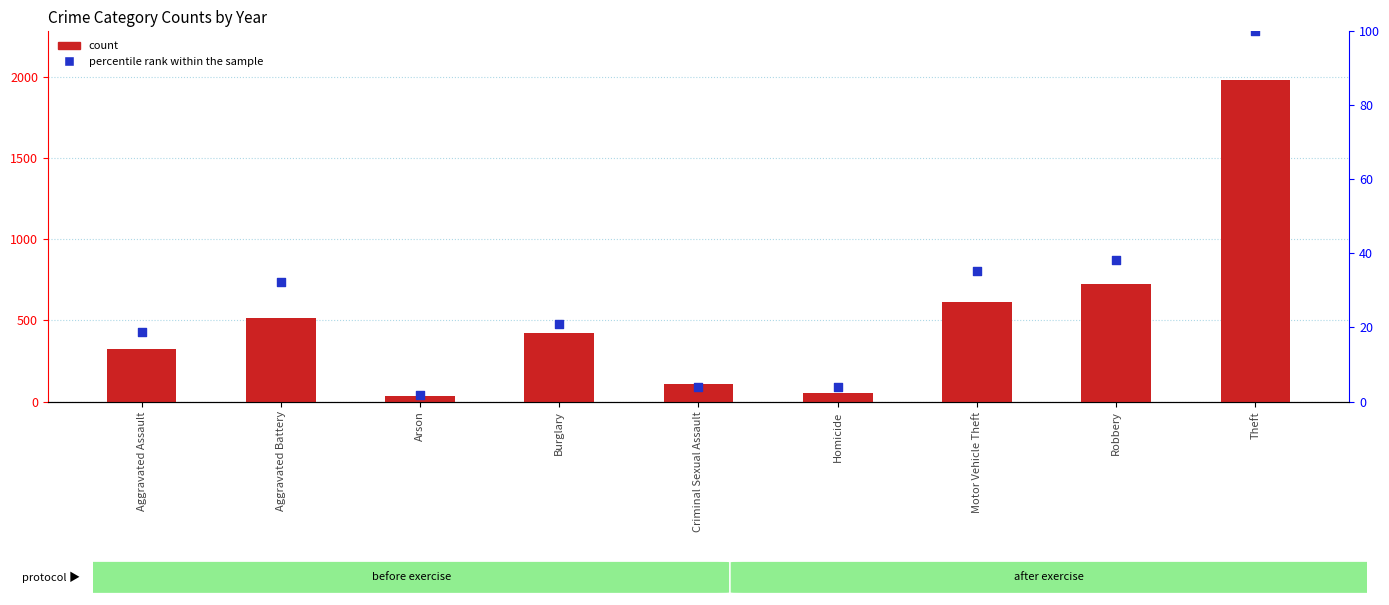

Which series has the largest total across all categories?

count